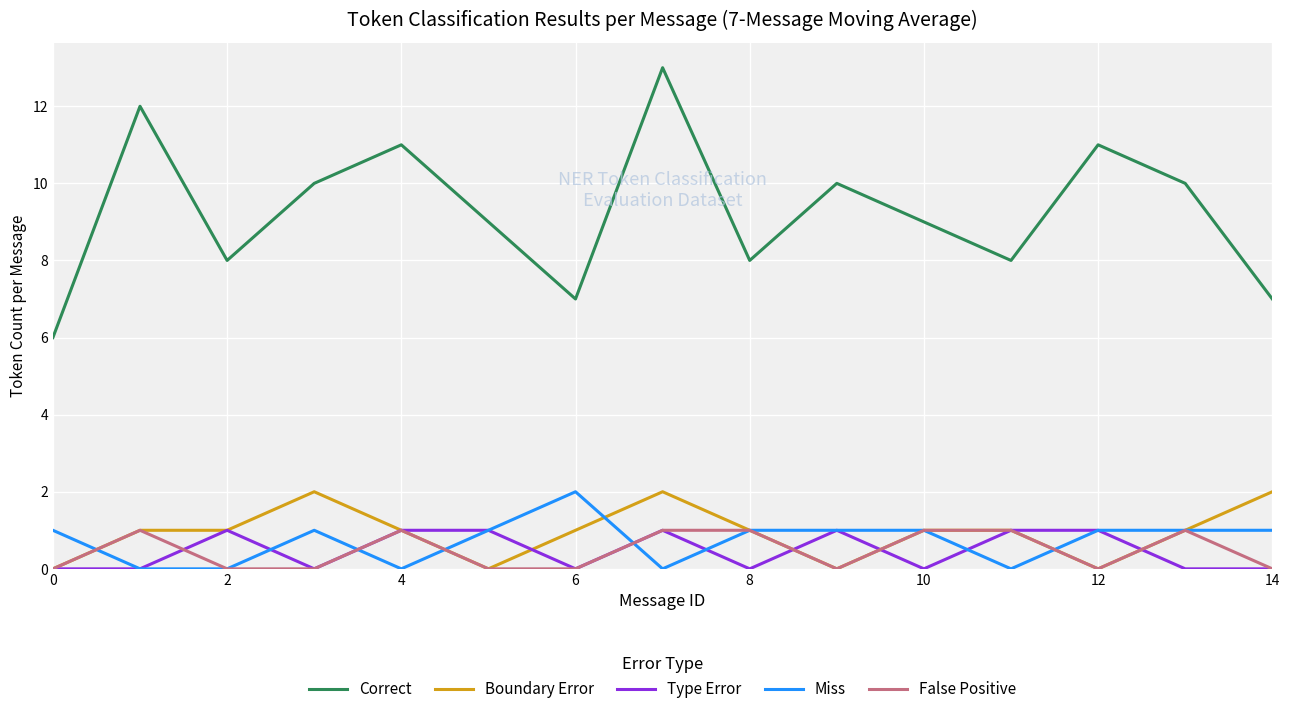

Which series has the largest total across all categories?

Correct